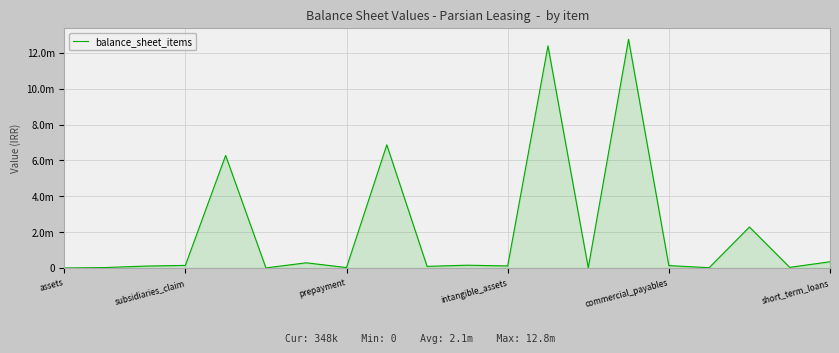

Does the chart display data point markers on the line(s)?

No